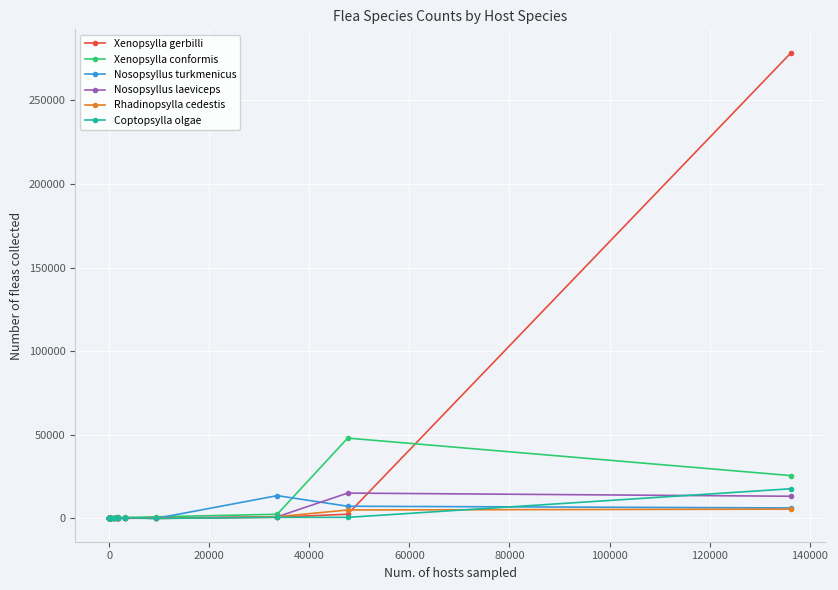

Between 60000 and 120000, which series saw the biggest shift?

Xenopsylla gerbilli